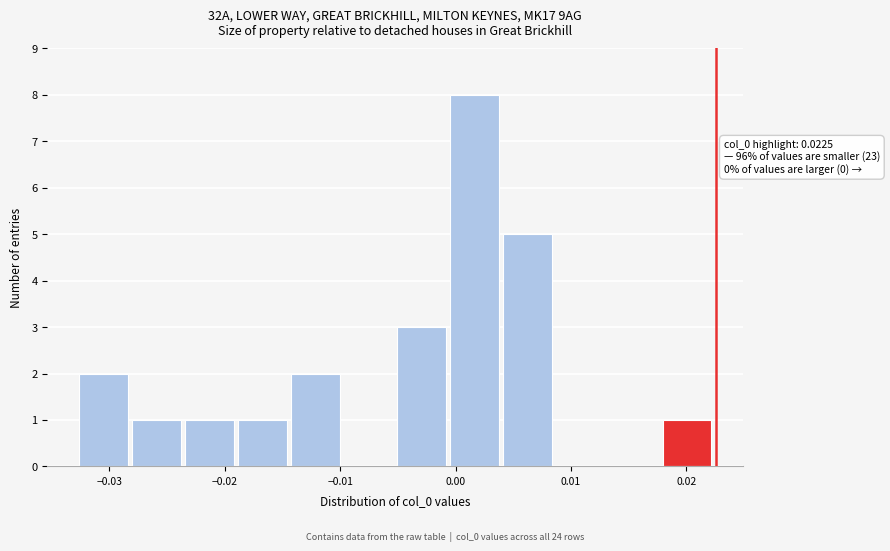

Over which range of the x-axis is the bar tallest?

0.000 to 0.004